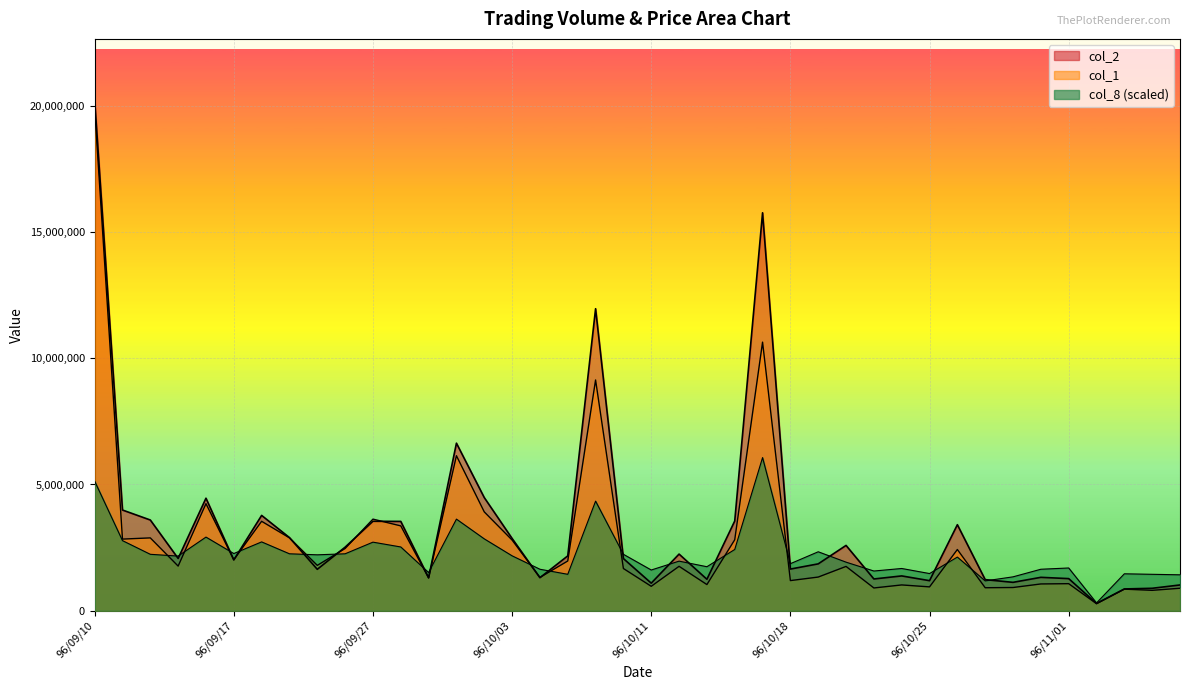

Which series has the widest spread of values?

col_2